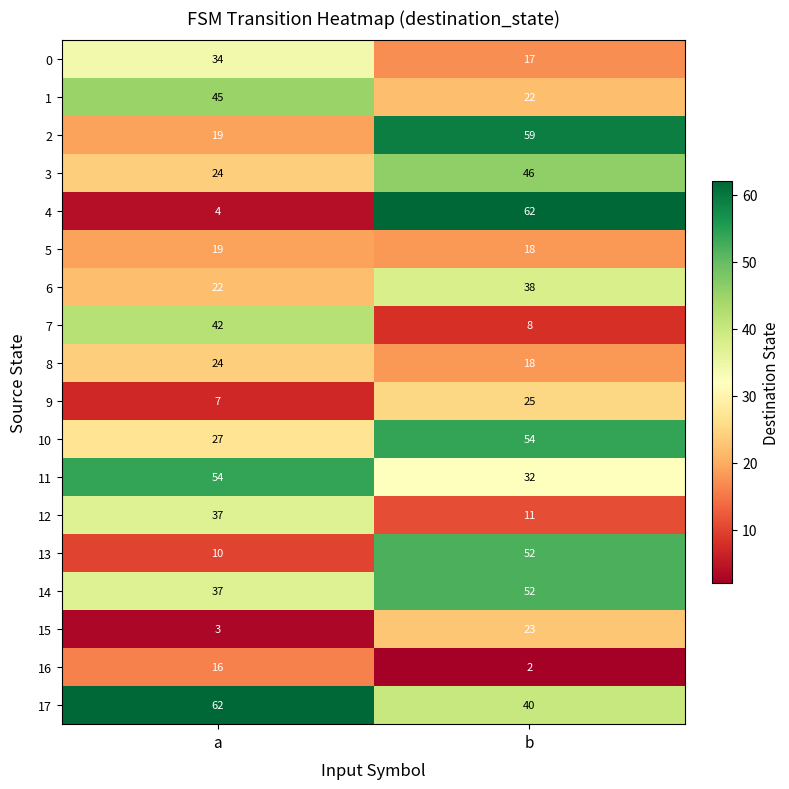

Which series has the widest spread of values?

4